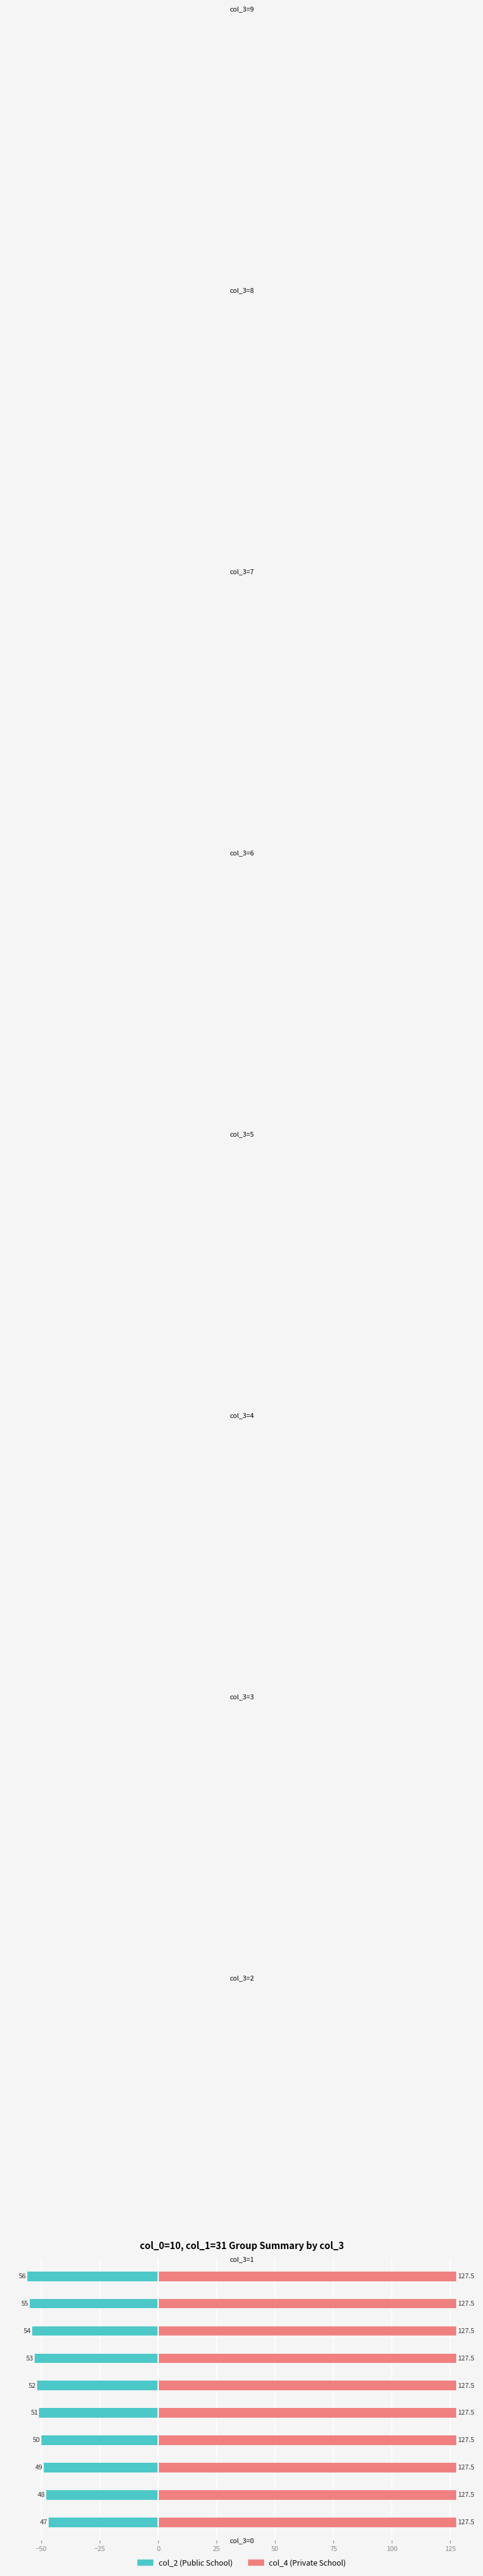

Rank the series at col_3=3 from highest to lowest value.

col_4 (Private School), col_2 (Public School)